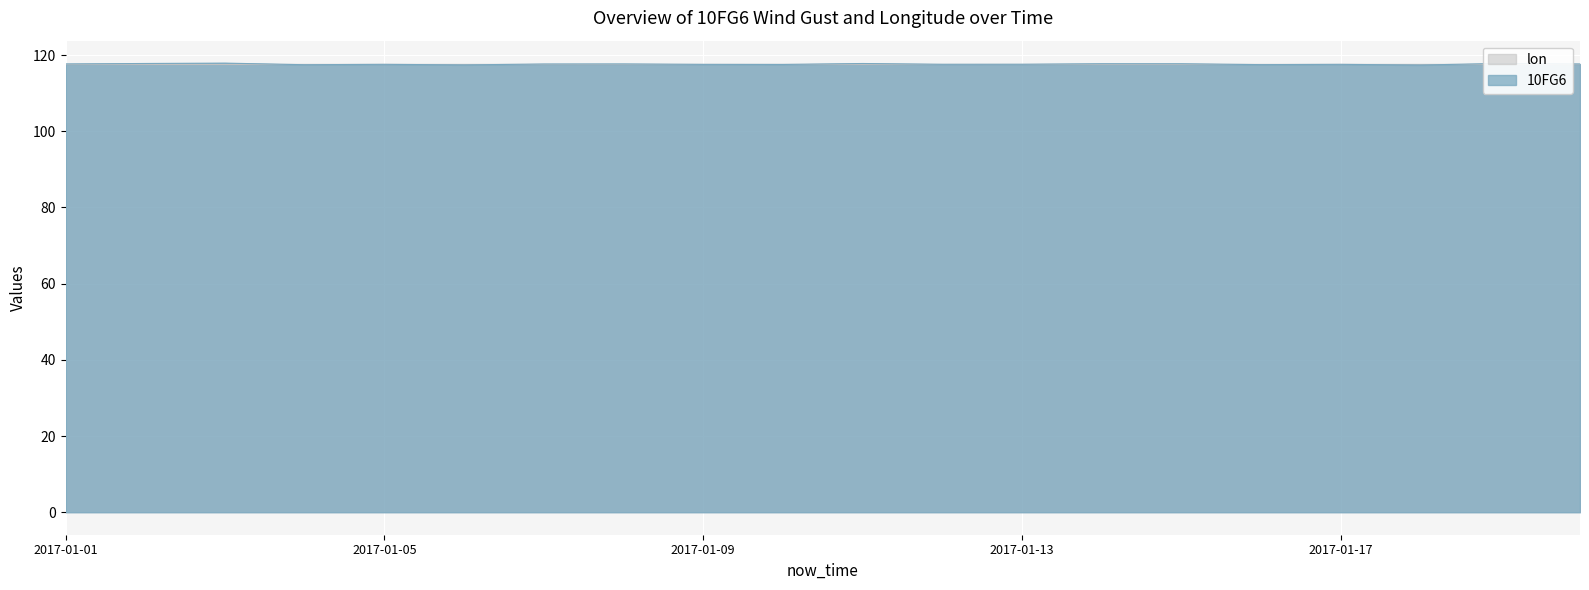

Is it true that the value at 2017-01-09 is 56.4?

False